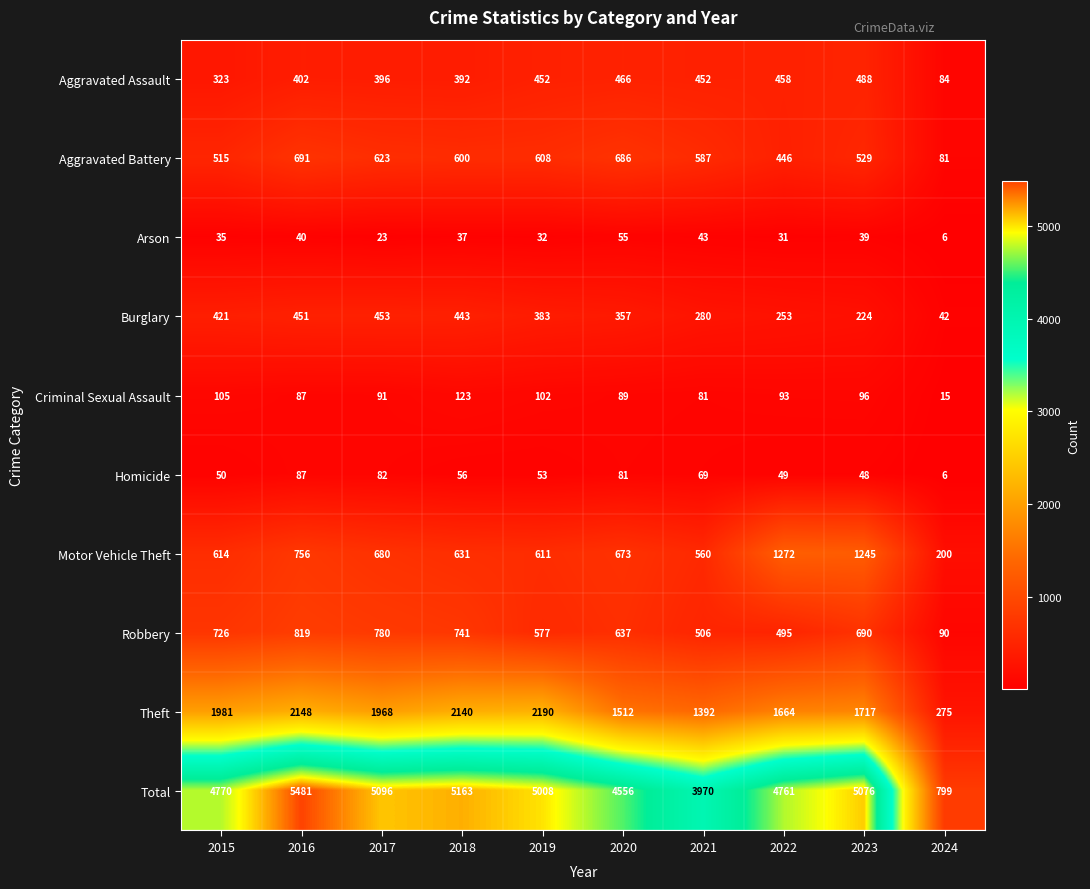

Which series changed the most between 2017 and 2019?

Theft